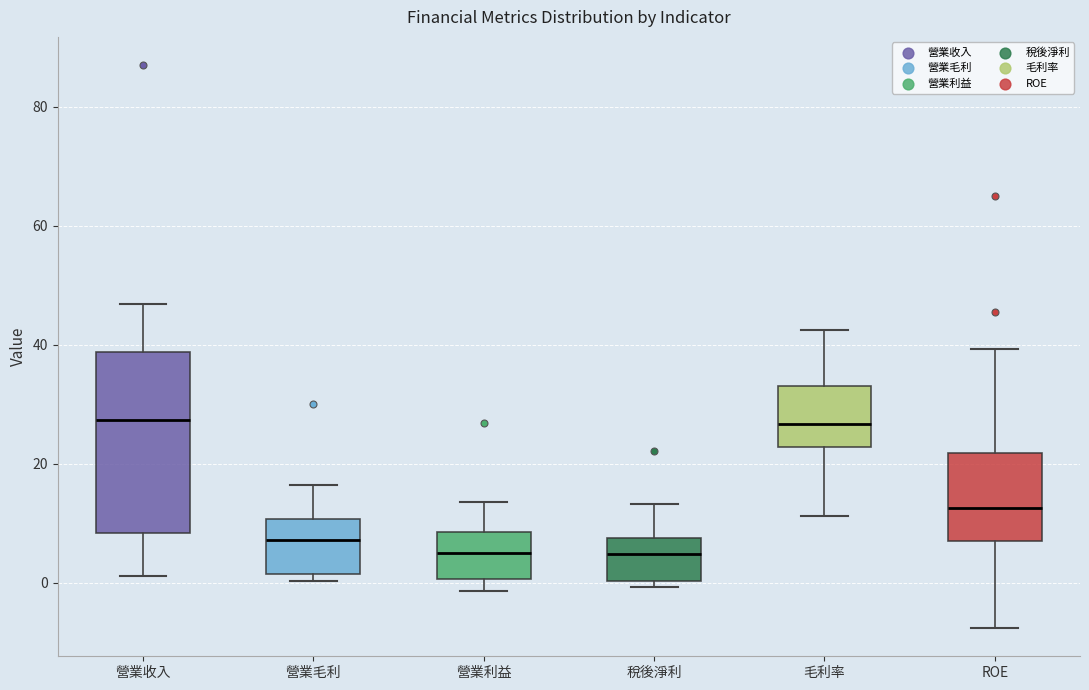

Where does the upper whisker of the box for 營業收入 end on the y-axis? The values are not printed on the chart, so give them approximately, as read against the axis.

46